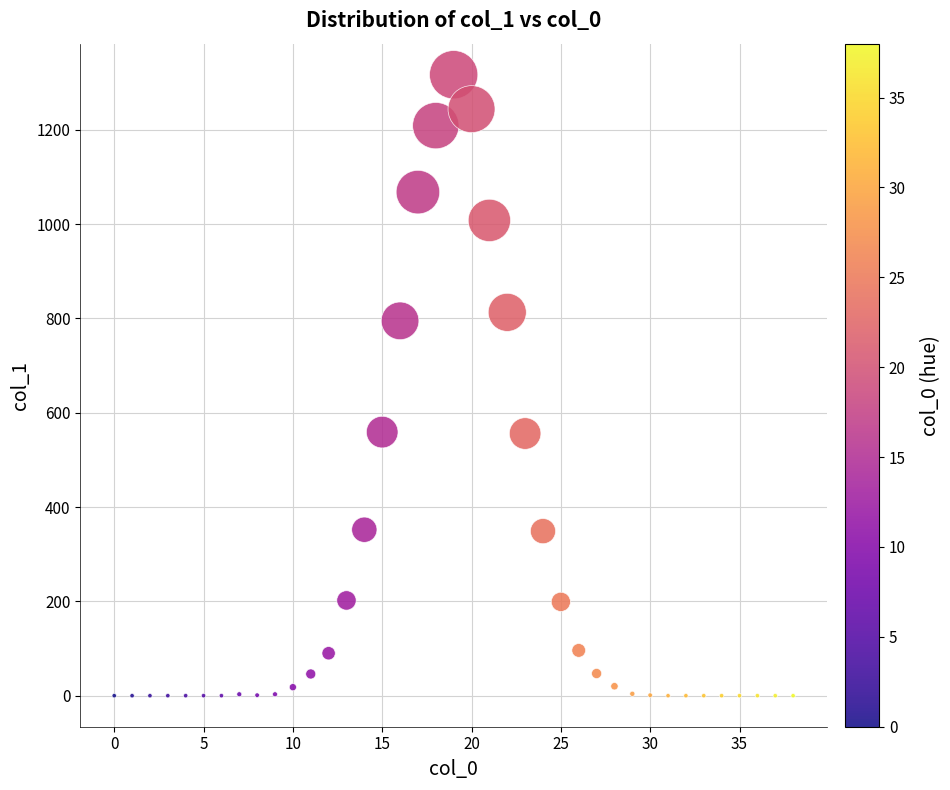

What is the range of Y values (max minus min)?

1317